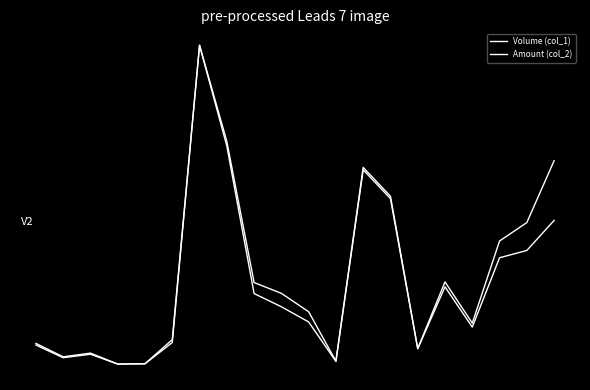

List the series in order of their peak value, highest first.

Volume (col_1), Amount (col_2)